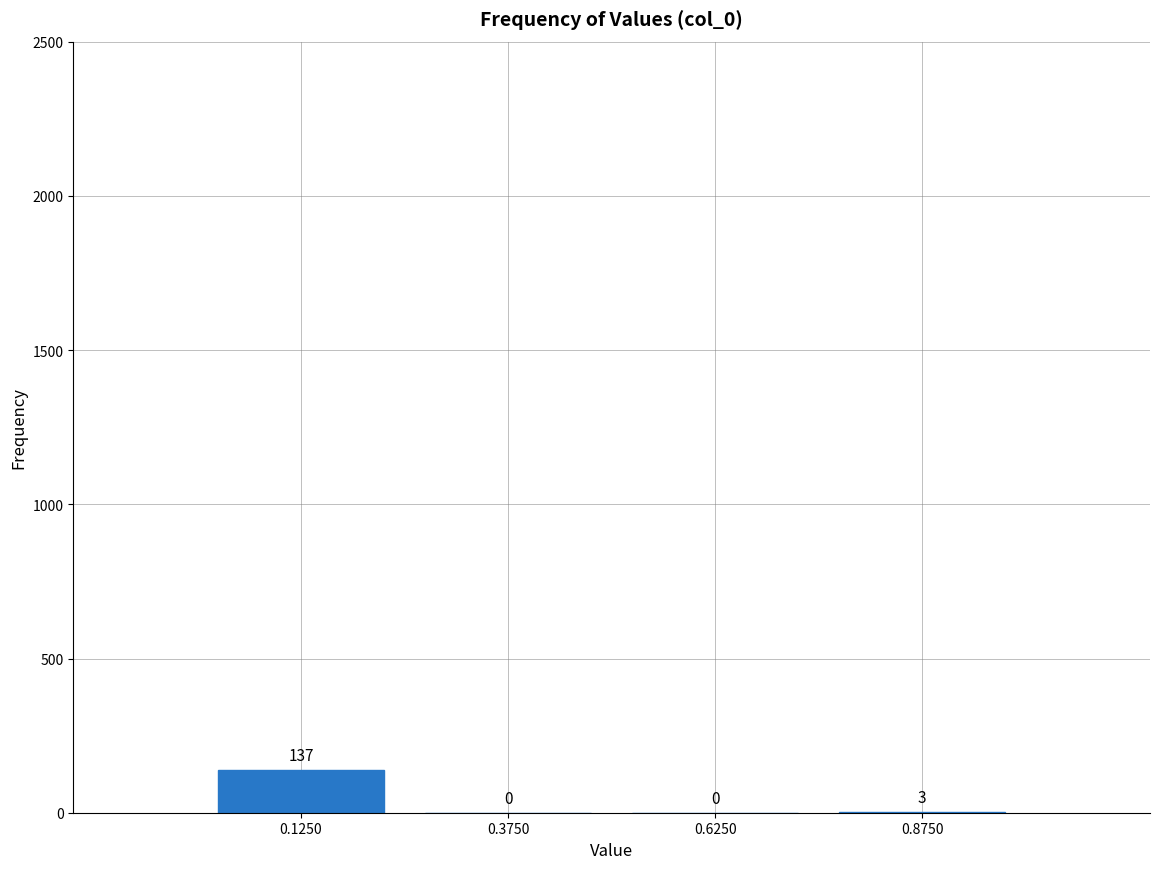

Reading left to right, list every bar in this chart as the range it spans on the x-axis followed by its height.

0.00 to 0.25: 137
0.25 to 0.50: 0
0.50 to 0.75: 0
0.75 to 1.00: 3